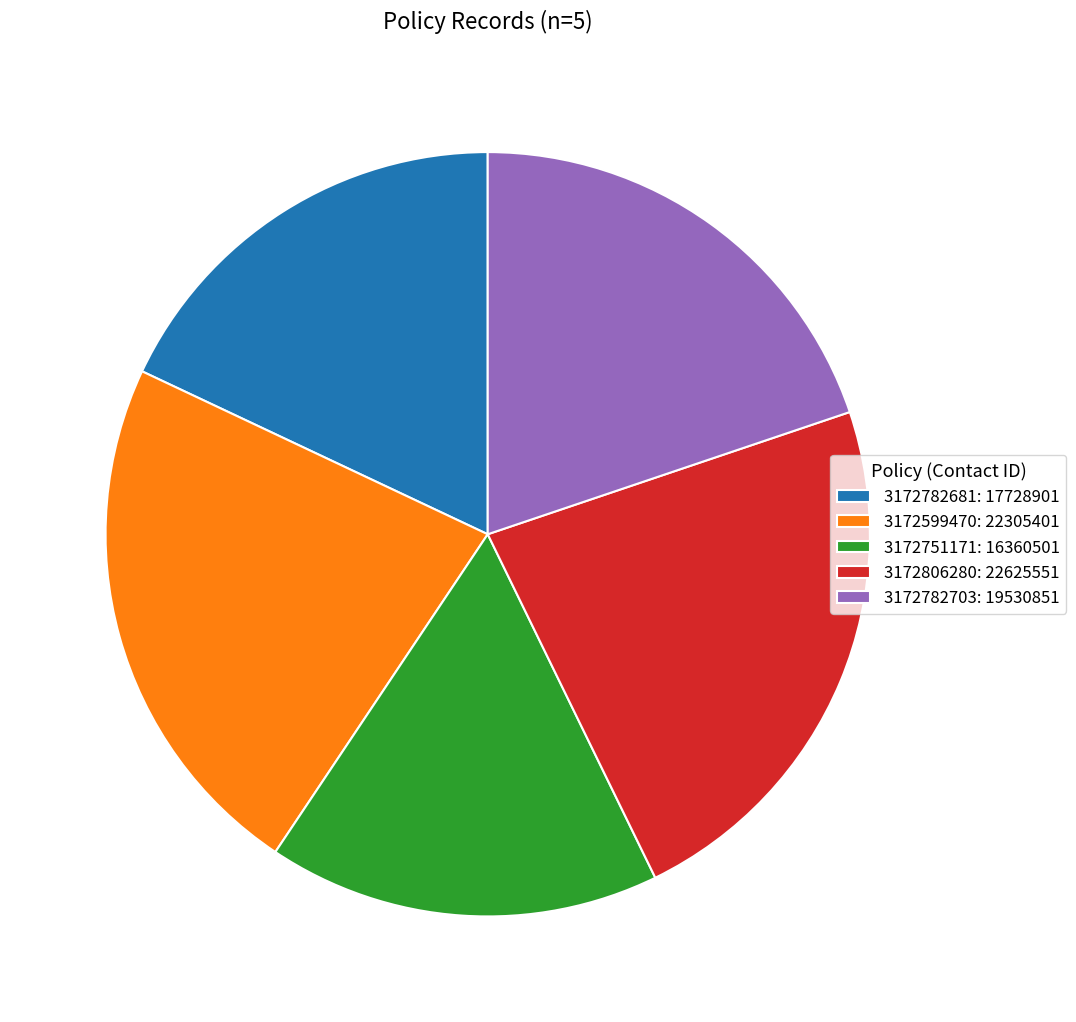

What is the smallest slice in the pie chart?

3172751171